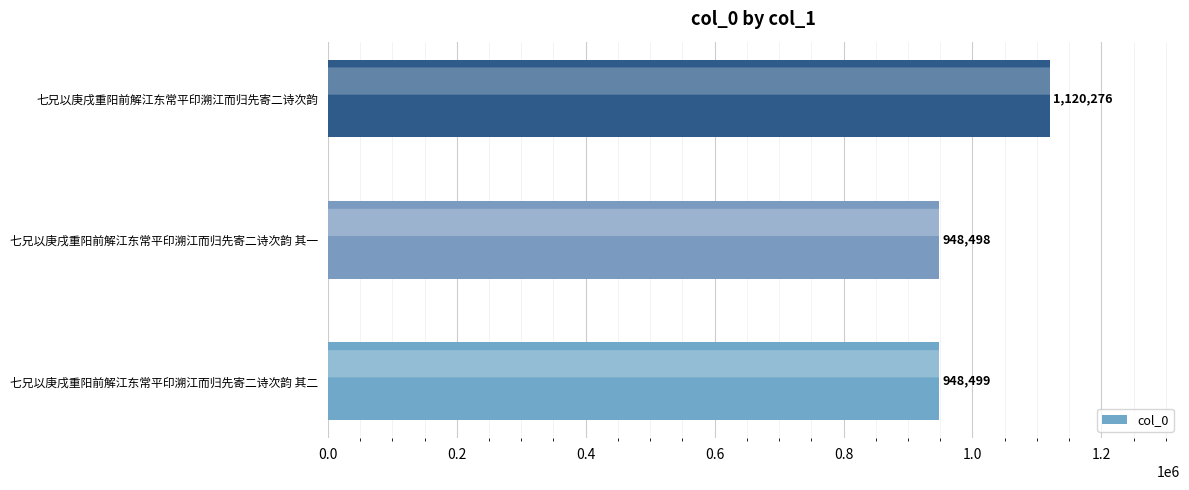

What is the change in value from 七兄以庚戌重阳前解江东常平印溯江而归先寄二诗次韵 其一 to 七兄以庚戌重阳前解江东常平印溯江而归先寄二诗次韵?

+171778